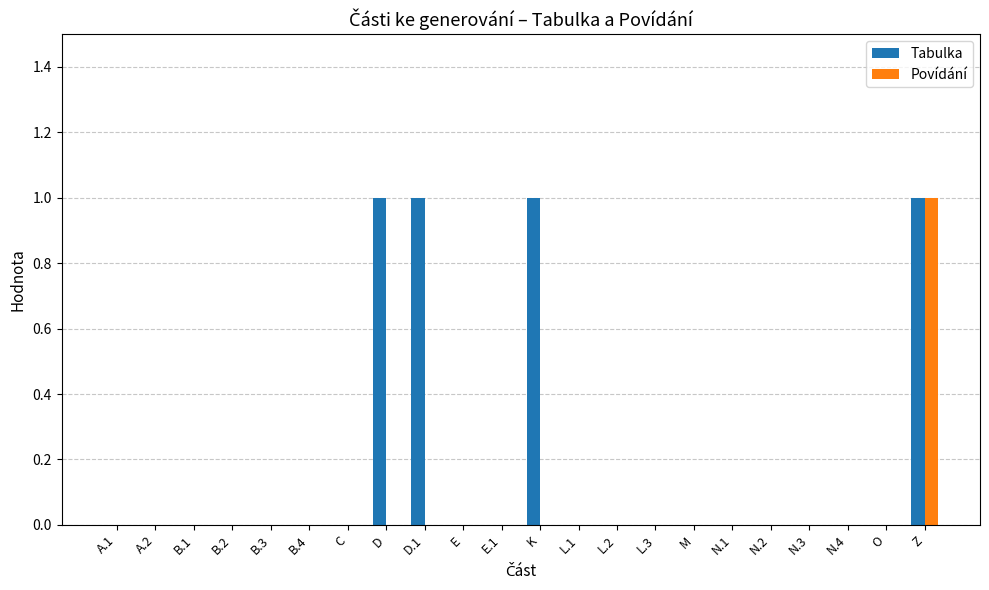

At which category is the sum across all series the highest?

Z